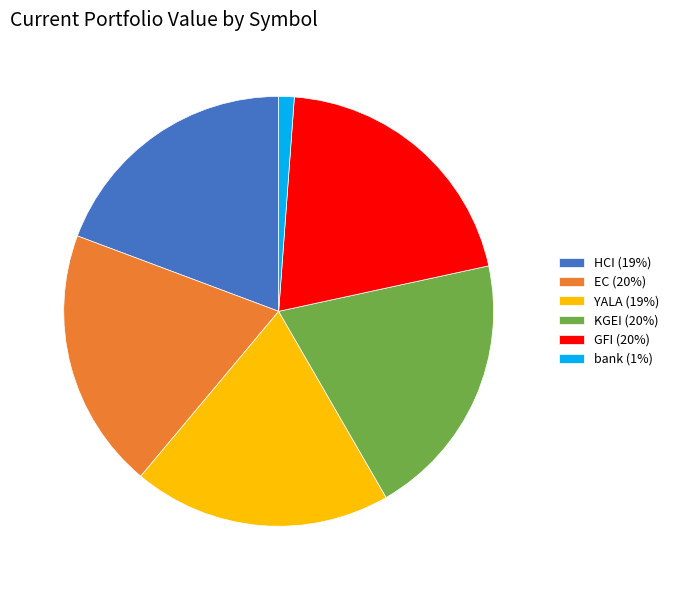

Does HCI represent more than half of the total?

No